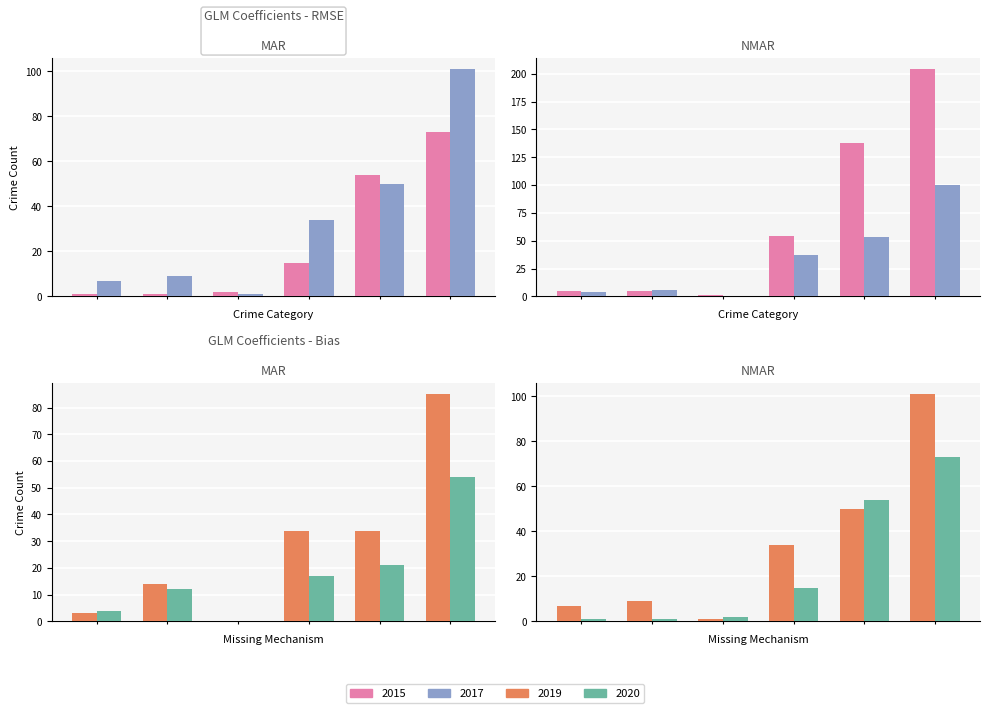

At how many categories does at least one series exceed 128?

2